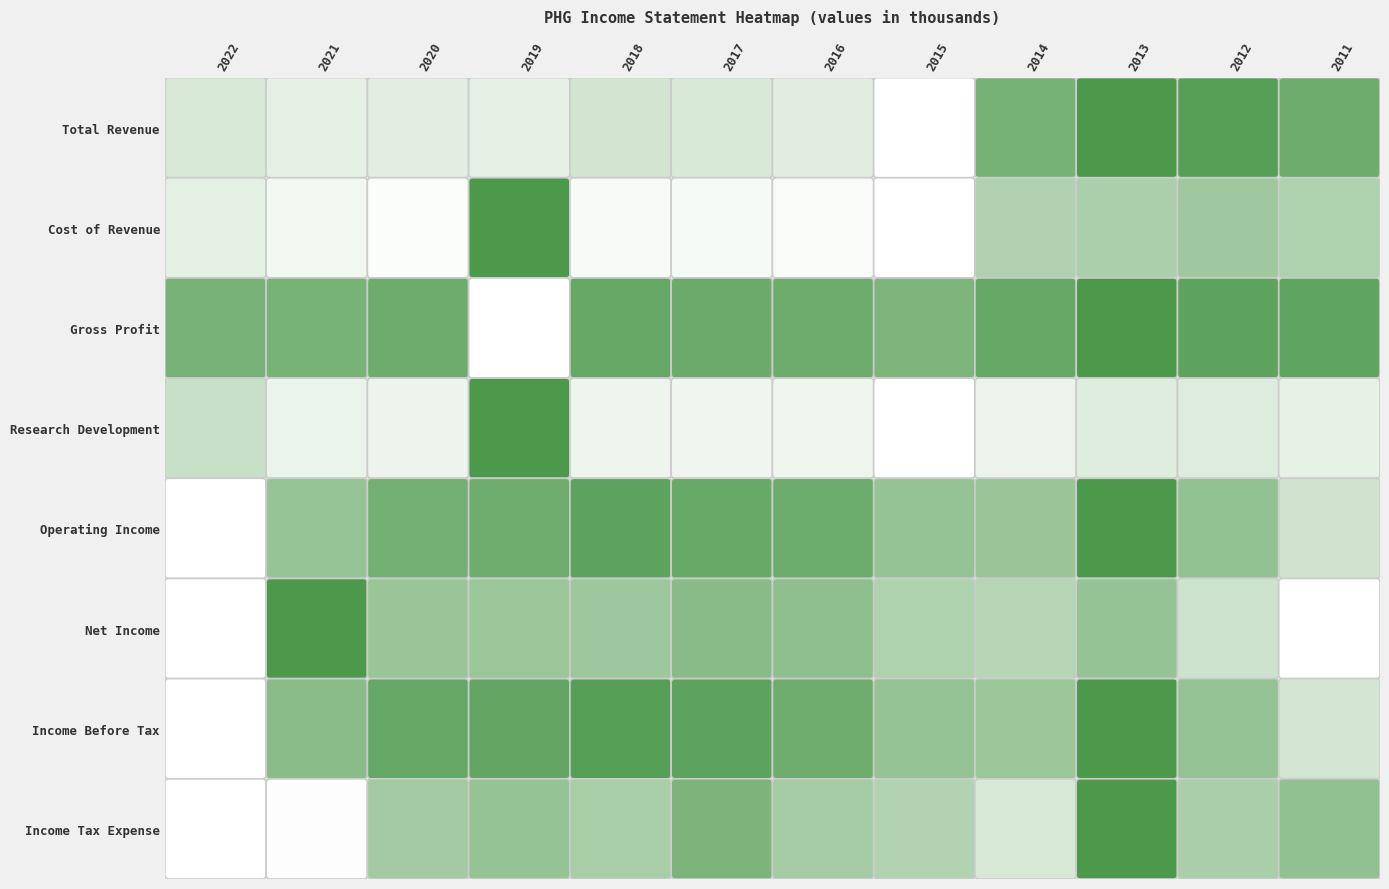

How many values in the Income Tax Expense series are below 218600?

6